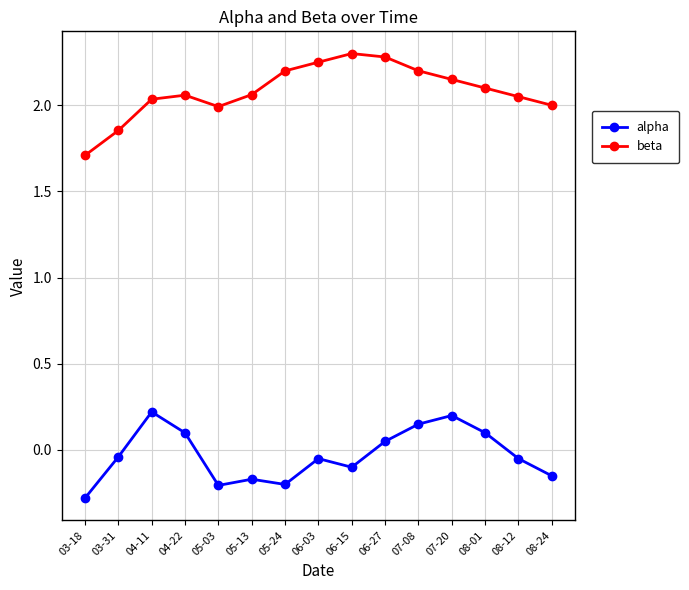

Rank the series by their maximum value, from lowest to highest.

alpha, beta